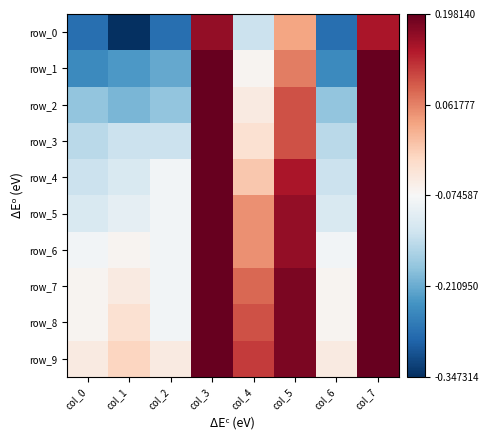

At which label is row_5 closest to 0?

col_4